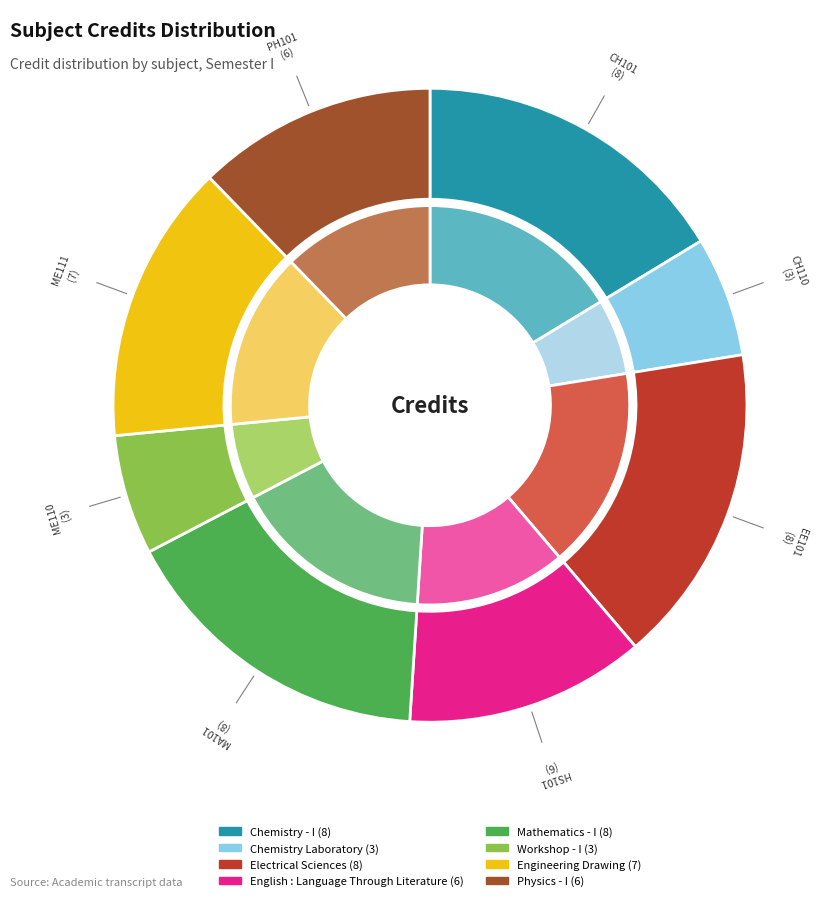

To the nearest percent, what is the combined percentage of English : Language Through Literature and Electrical Sciences?

29%